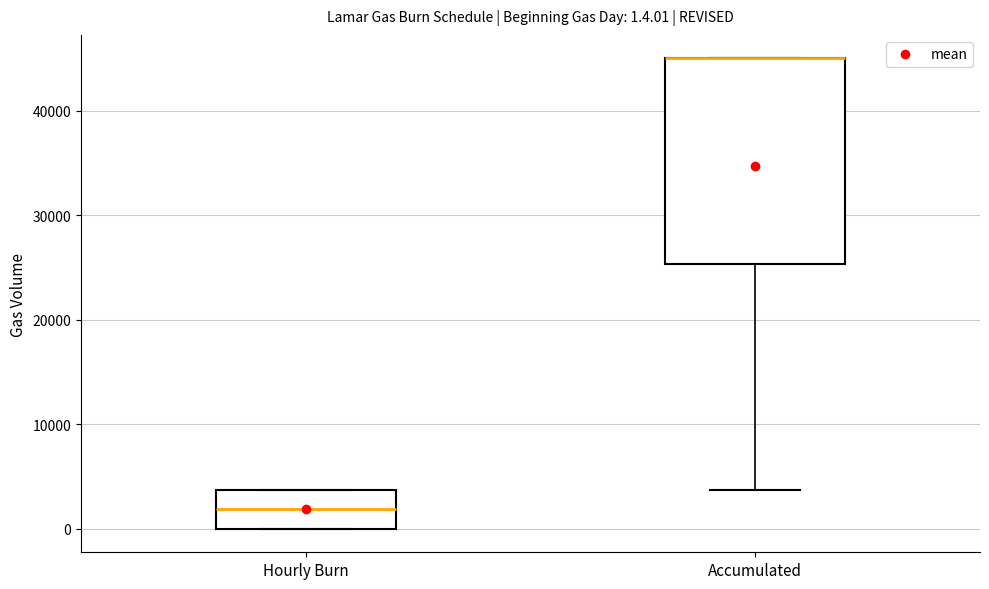

Comparing the boxes themselves (not the whiskers), which one is the tallest?

Accumulated